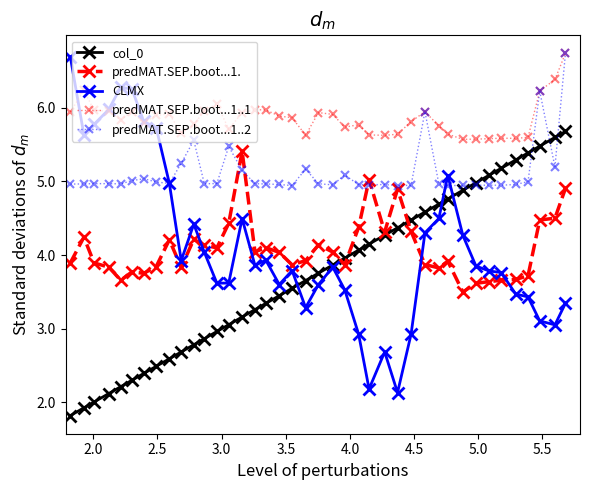

Which series has the largest total across all categories?

predMAT.SEP.boot...1..1